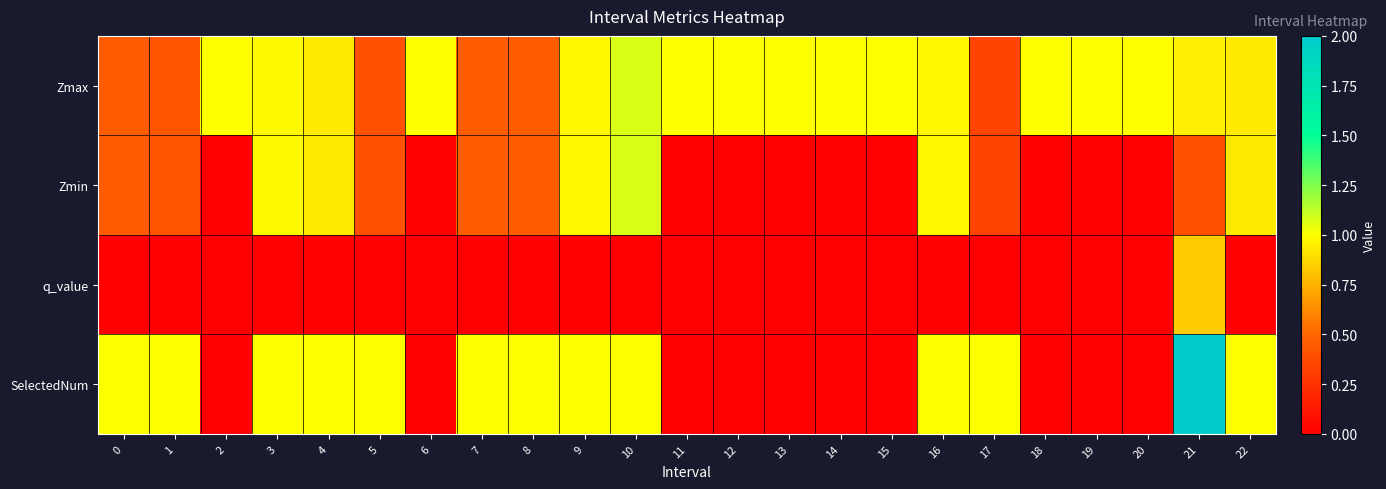

At which category is the sum across all series the highest?

21